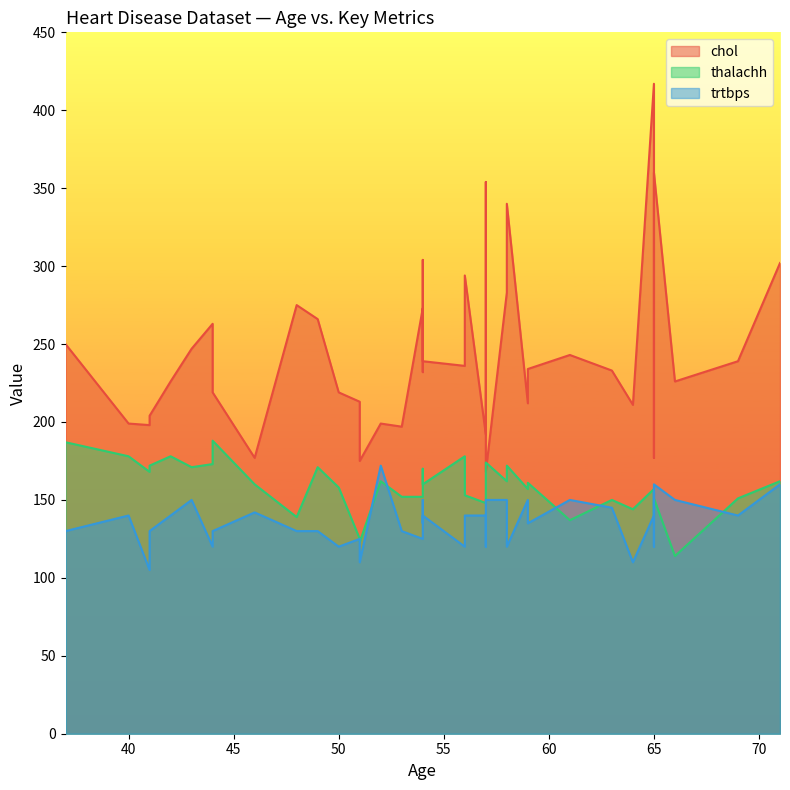

How many lines are shown in the chart?

3